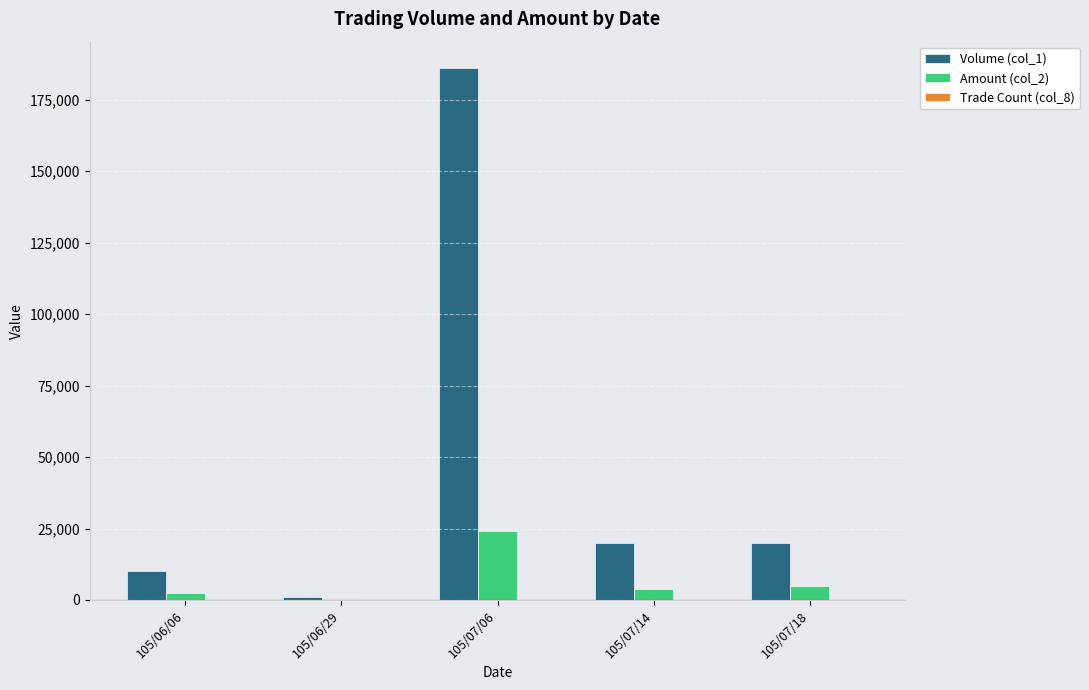

At which category is the sum across all series the highest?

105/07/06